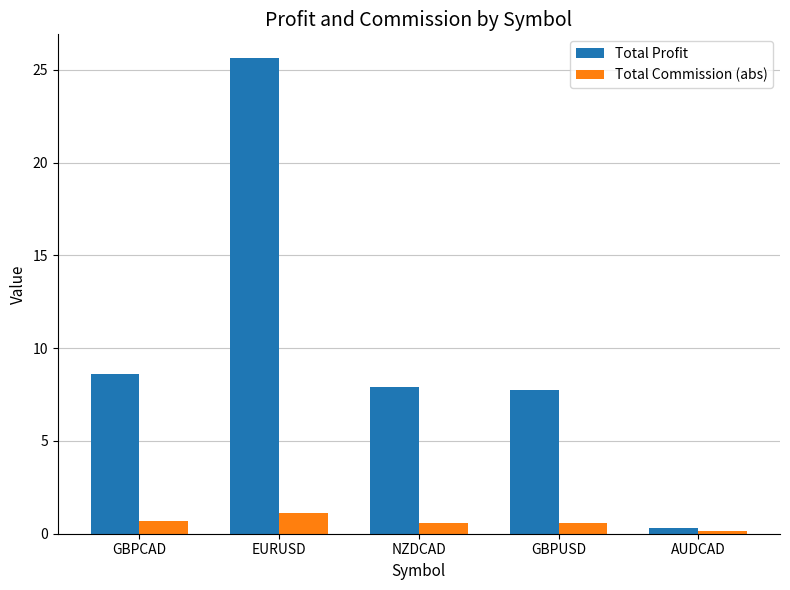

Count the number of categories in the chart.

5